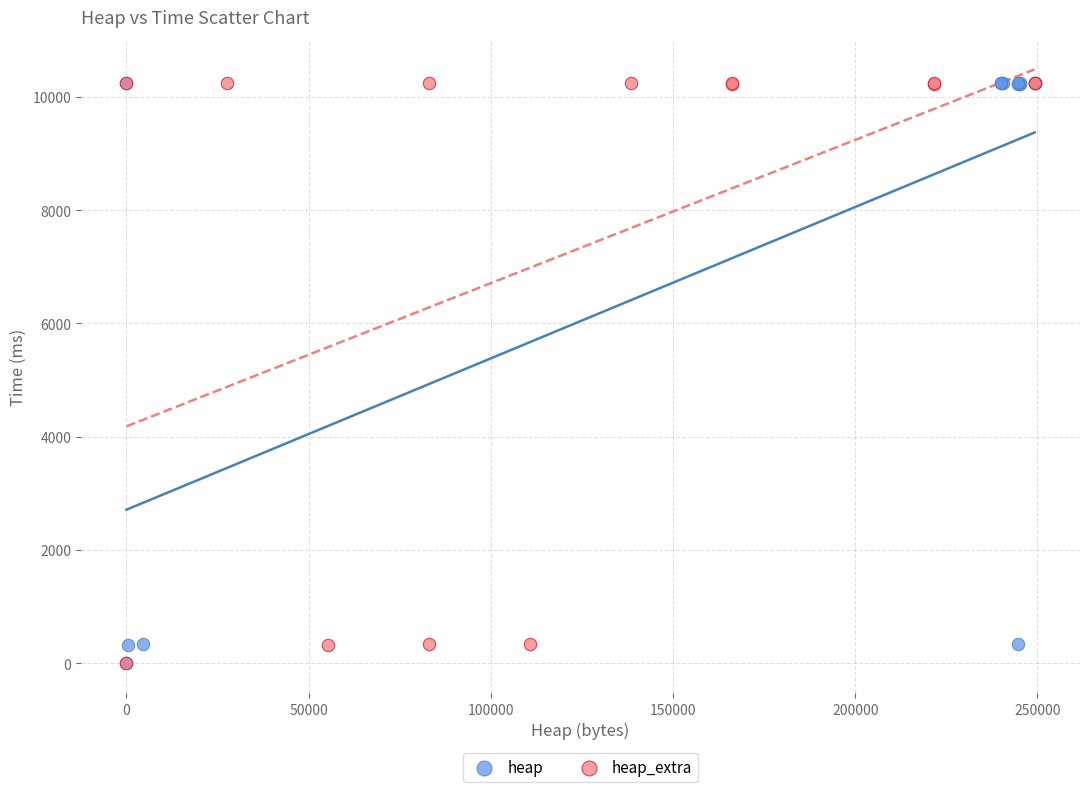

What are all the series names shown in the legend?

heap, heap_extra